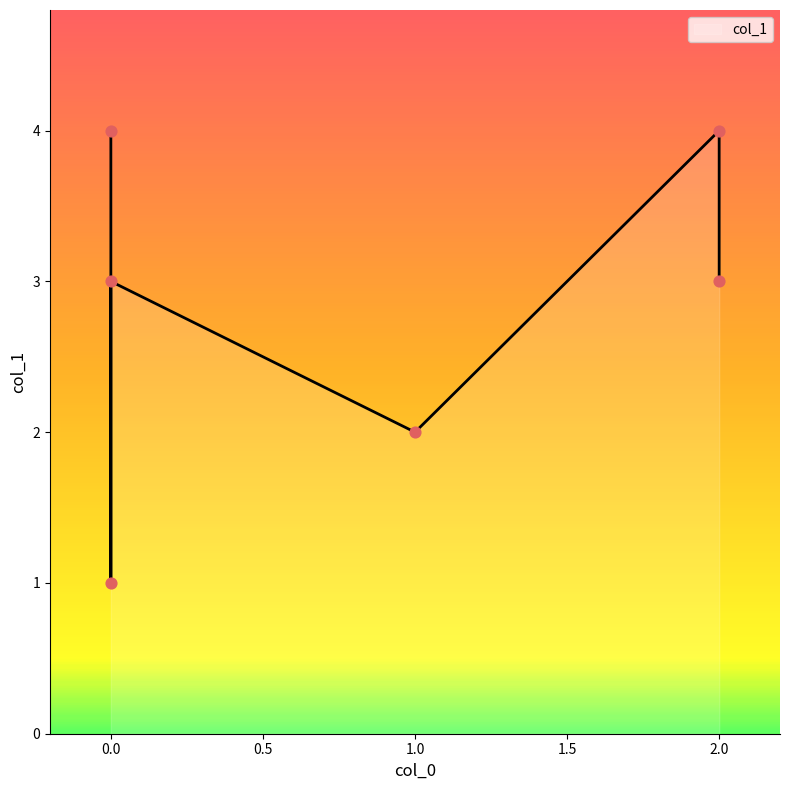

Approximately how many times larger is the value at 2 compared to 2?

1.3